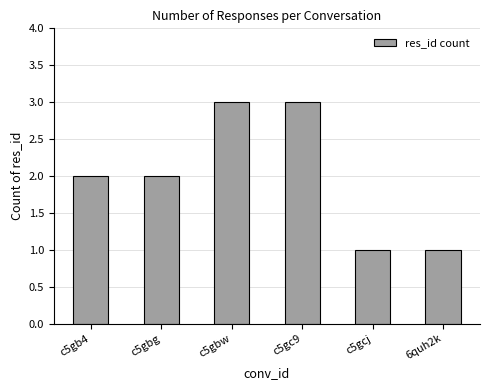

Approximately how many times larger is the value at c5gb4 compared to c5gbg?

1.0